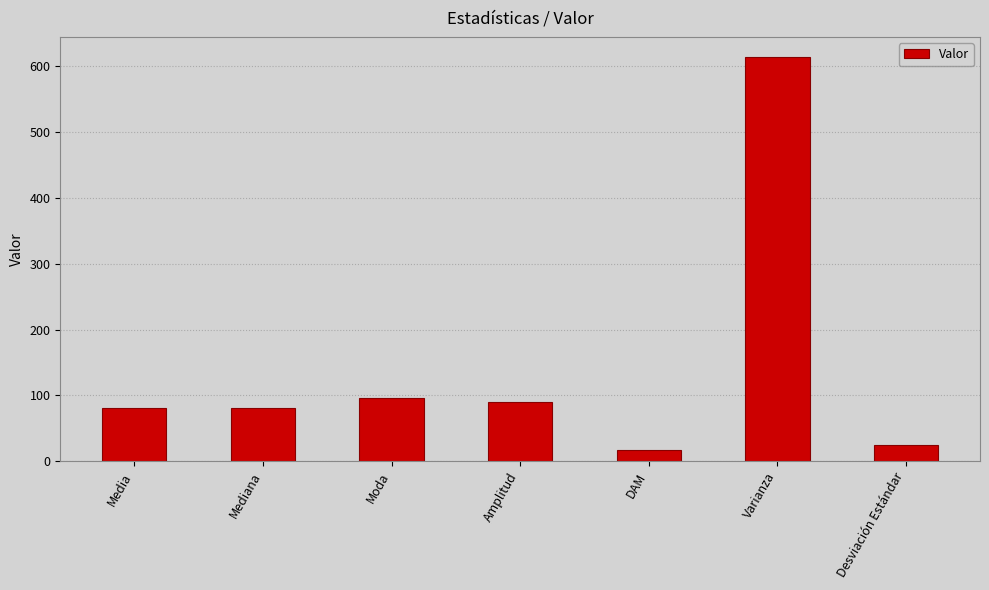

Which category has the highest value across all series?

Varianza